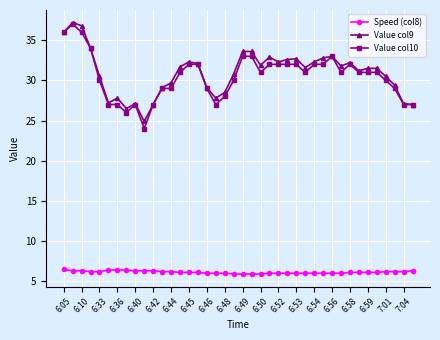

What is the difference between the second highest and minimum values in the Value col10 series?

12.0